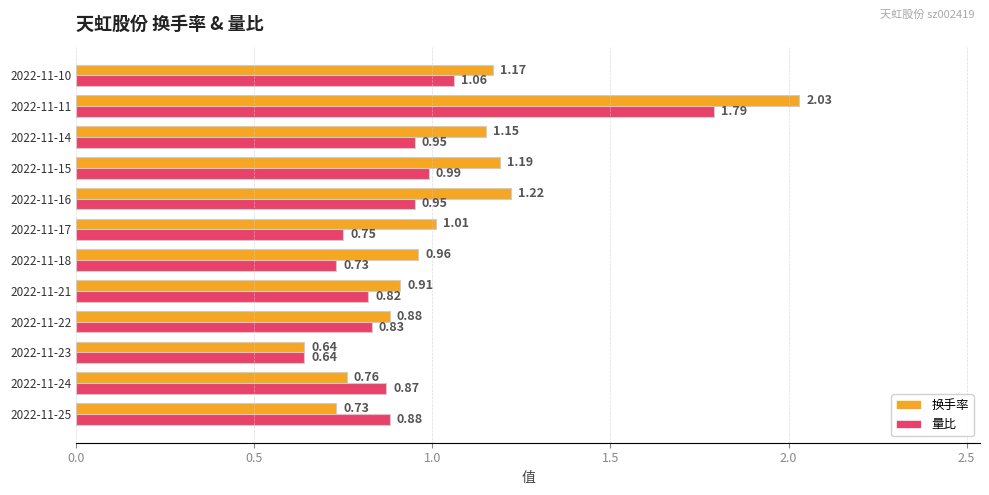

At 2022-11-24, list the series in order from largest to smallest.

量比, 换手率